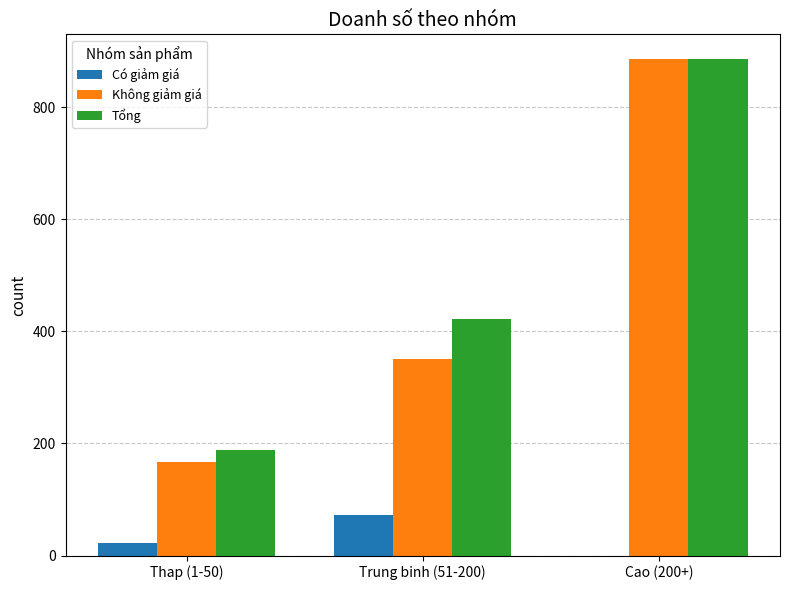

What is the approximate value of Tổng at Cao (200+), to the nearest 100?

900